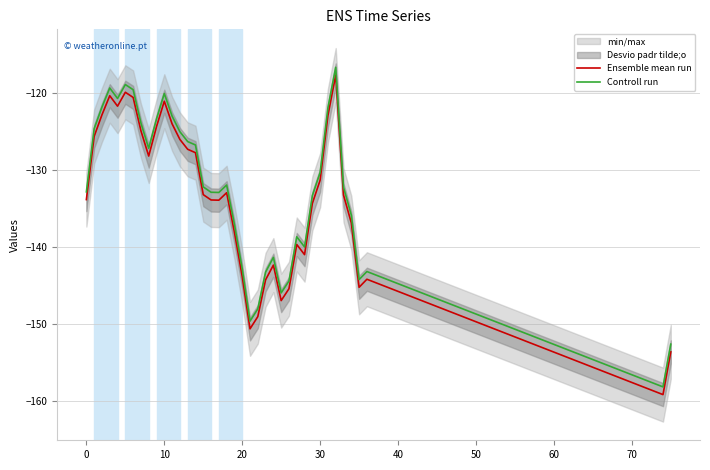

True or false: Ensemble mean run and Controll run cross at least once.

False